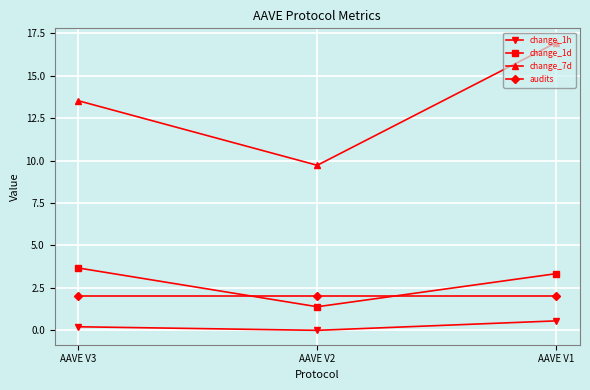

Which label corresponds to the largest value in the chart?

AAVE V1